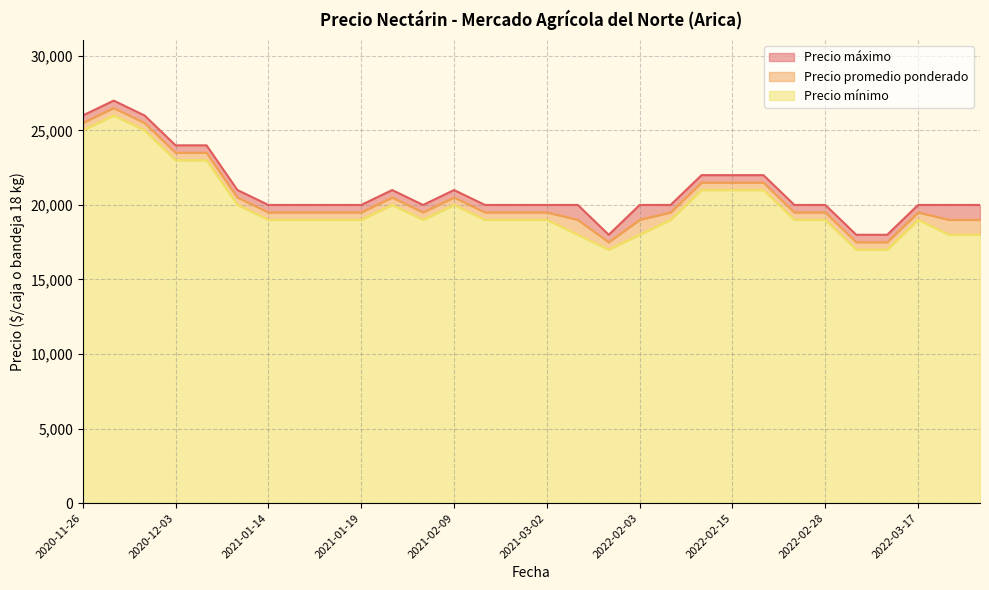

Does the chart display data point markers on the line(s)?

No